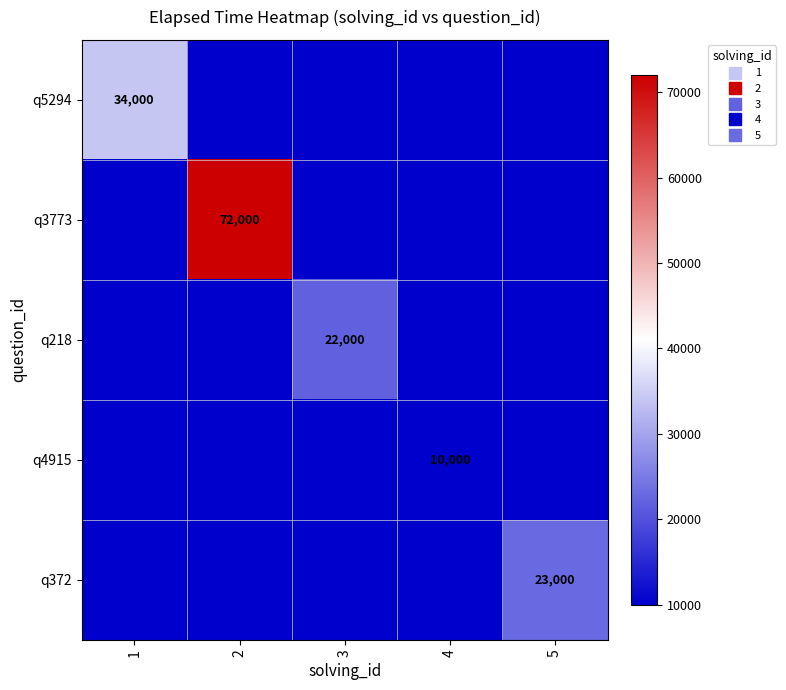

The q218 series shows 0 at 5. True or false?

True